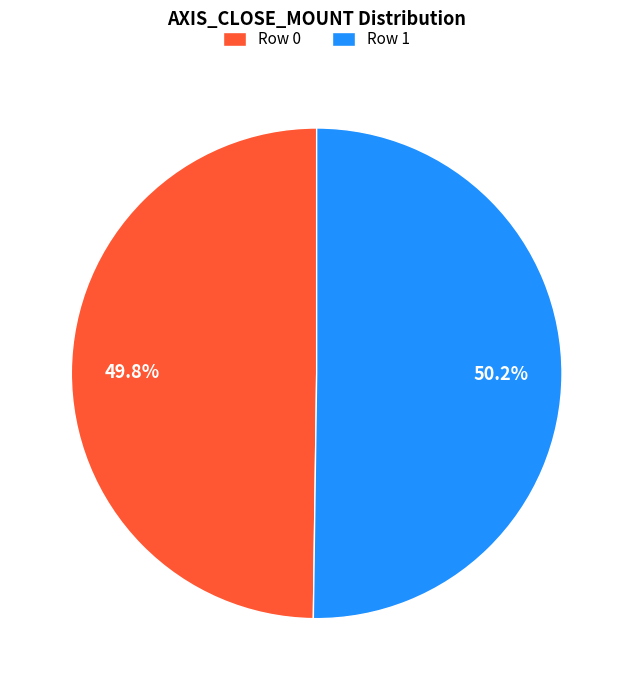

To the nearest percent, what percentage of the pie is Row 1?

50%